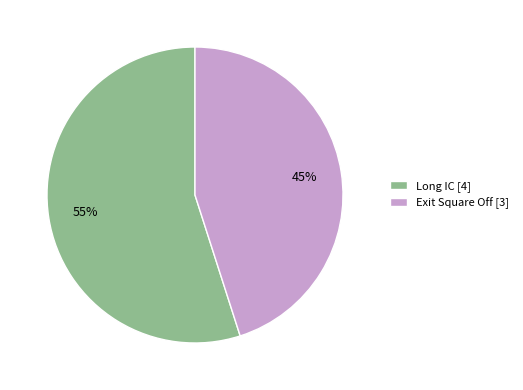

Does Exit Square Off represent more than half of the total?

No